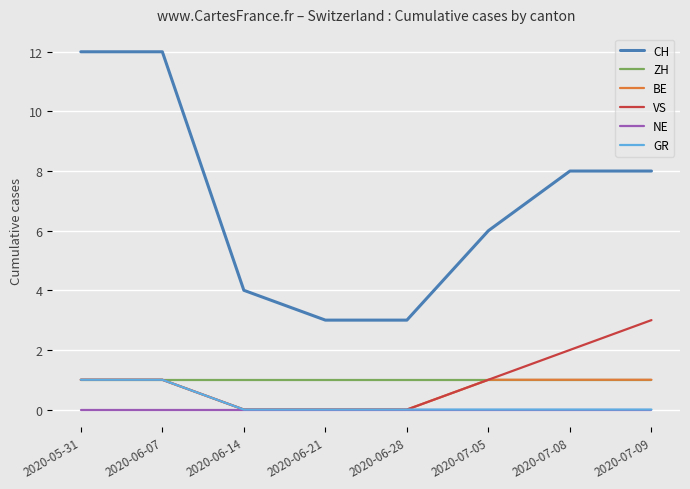

True or false: ZH and CH cross at least once.

False